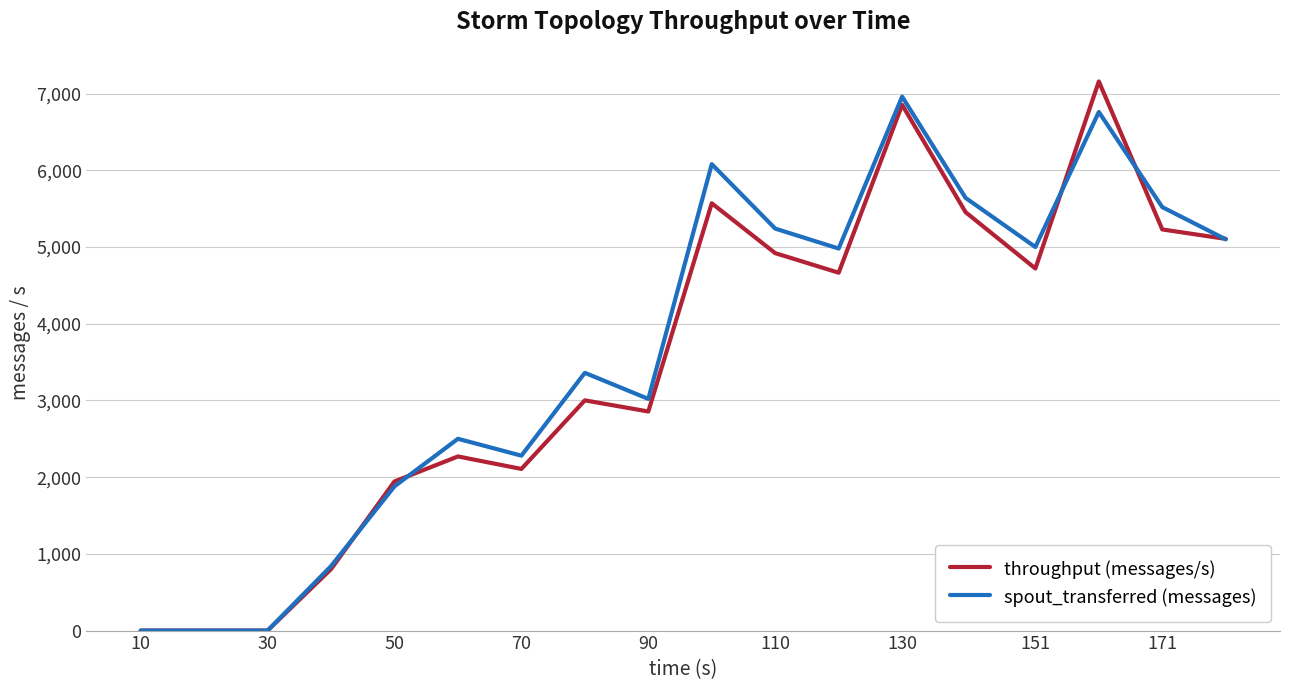

Which series has the largest total across all categories?

spout_transferred (messages)